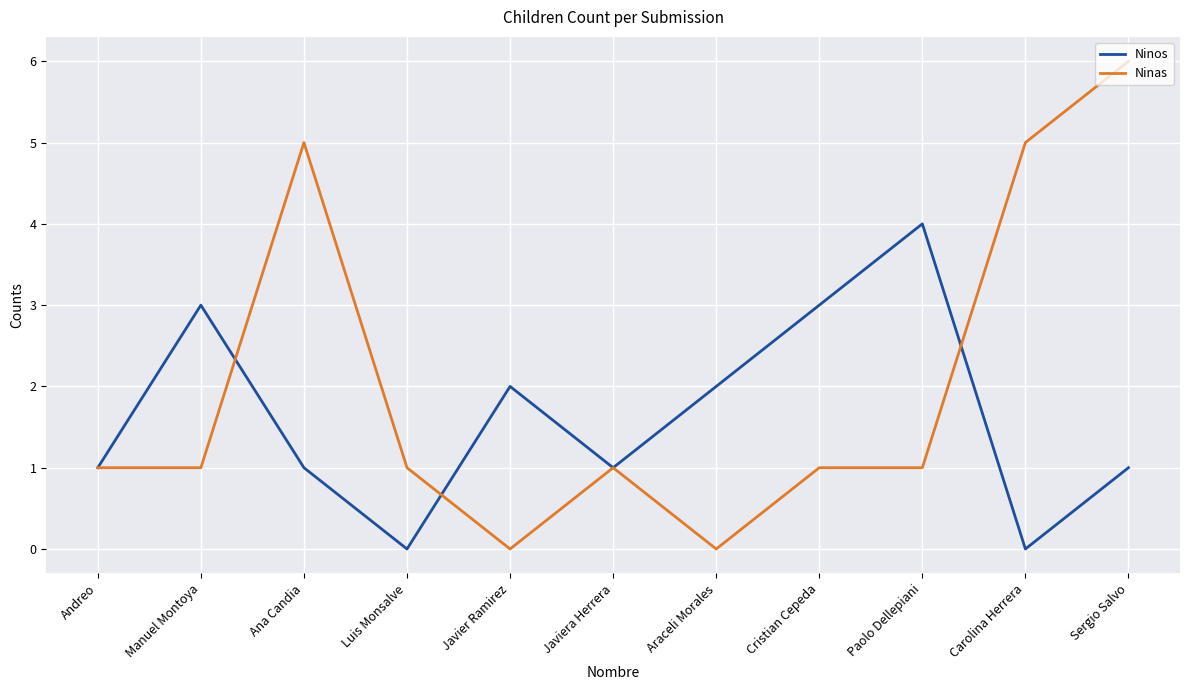

What is the maximum value shown in the chart?

6